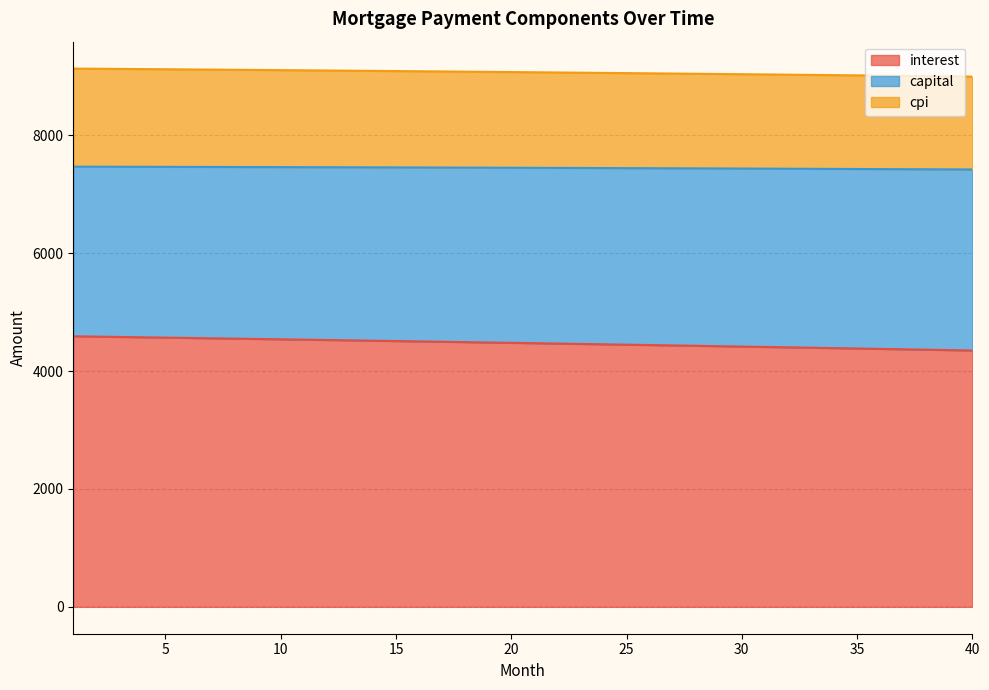

Is it true that interest equals 4510.2 at 15?

True